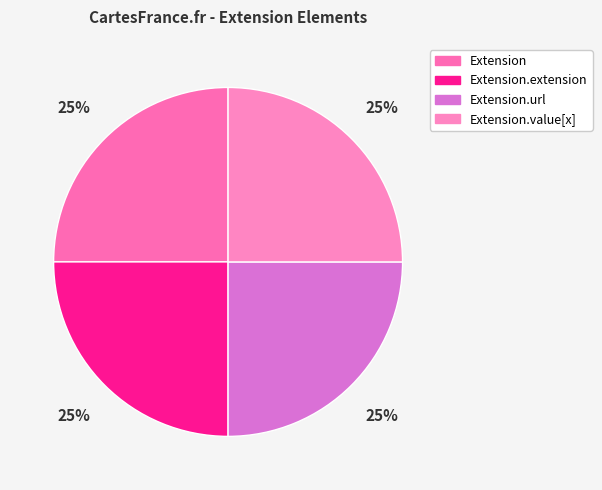

Which slice is the smallest?

Extension